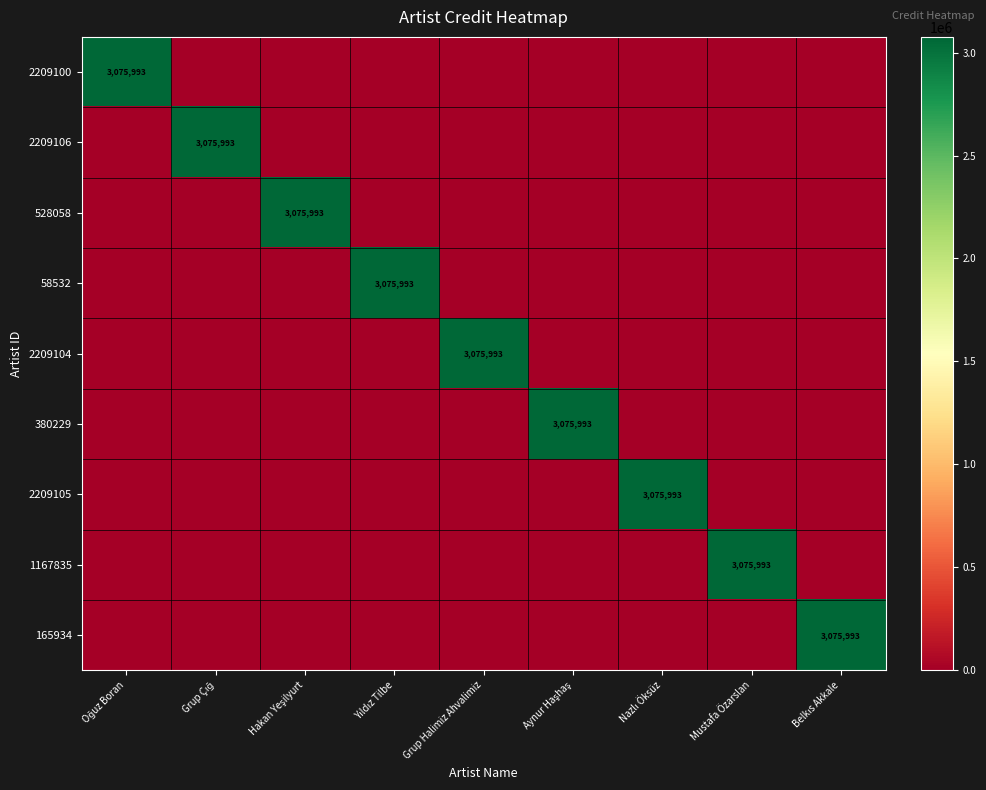

Rank the series at Grup Çığ from lowest to highest value.

2209100, 528058, 58532, 2209104, 380229, 2209105, 1167835, 165934, 2209106